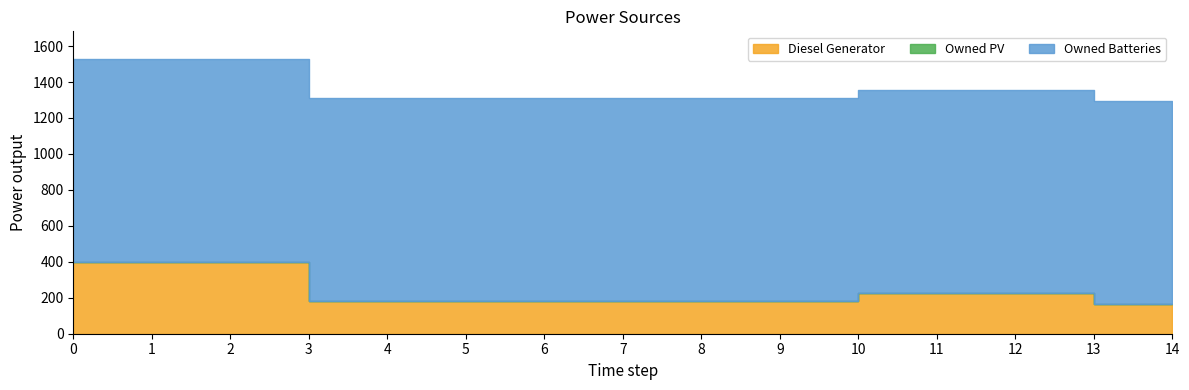

List the labels in order of Owned Batteries value, smallest first.

0, 1, 2, 3, 4, 5, 6, 7, 8, 9, 10, 11, 12, 13, 14